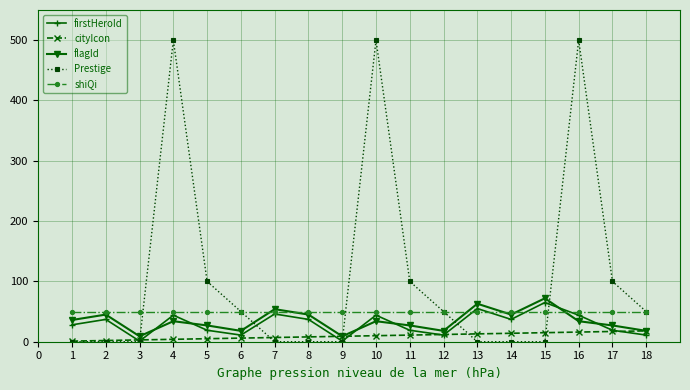

At which category does firstHeroId reach its first local valley?

3